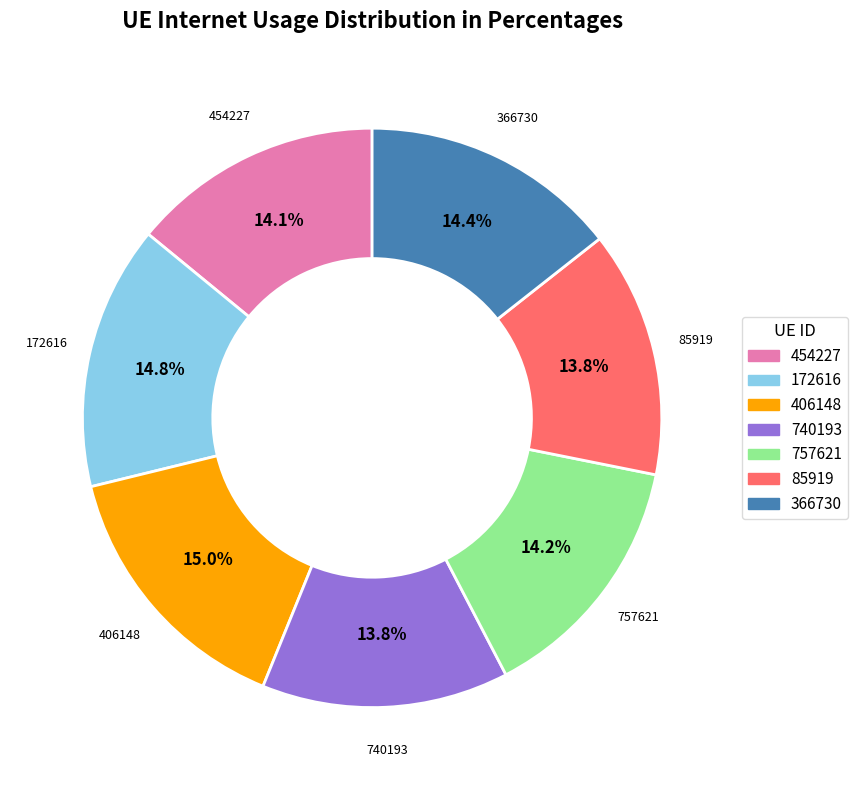

What percentage is NOT represented by 454227?

85.9%